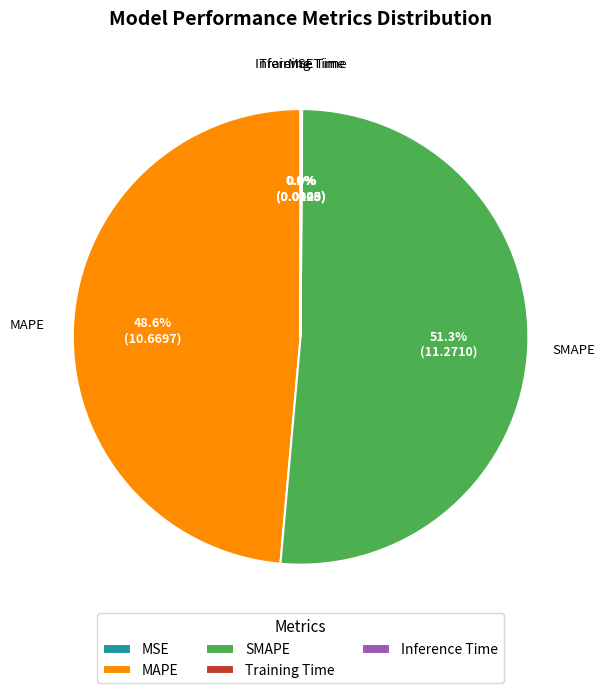

To the nearest percent, what is the difference between the largest and smallest slice percentages?

51%